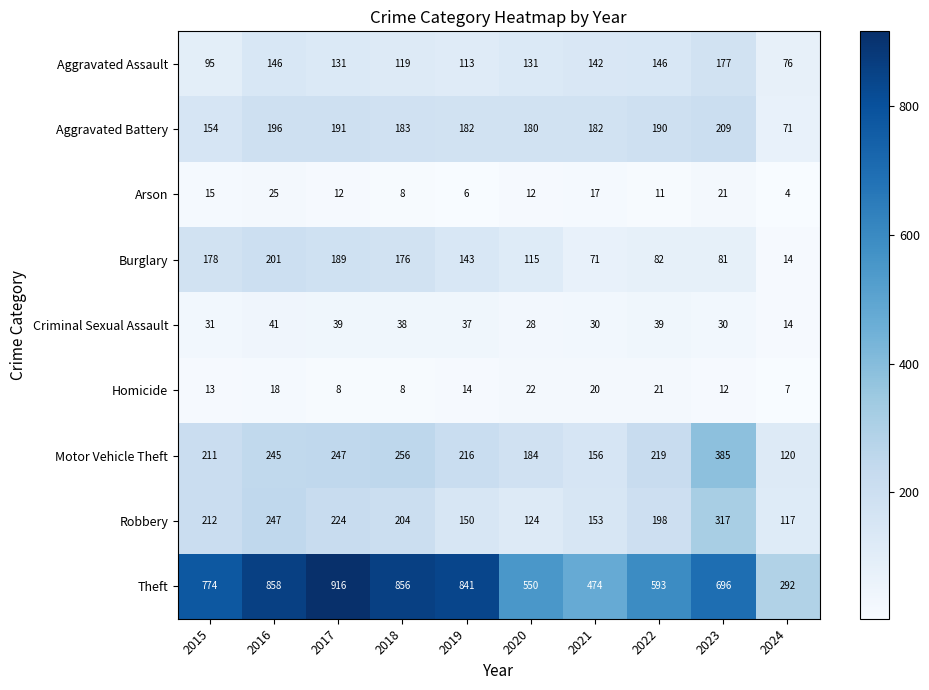

What is the average value of the Burglary series?

125